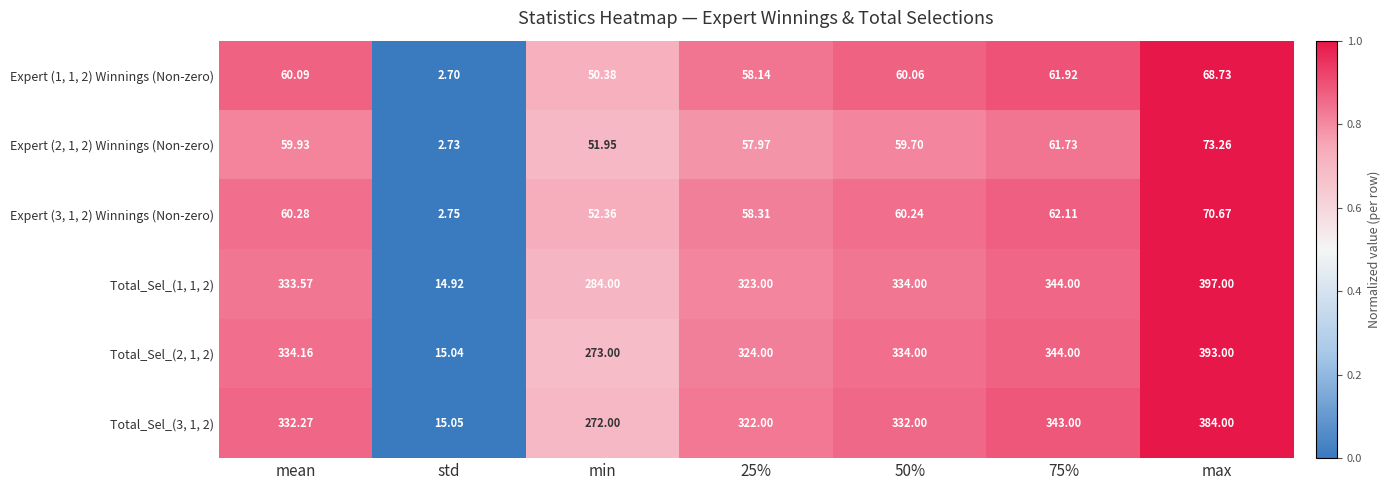

Which category has the highest value in the Expert (3, 1, 2) Winnings (Non-zero) series?

max